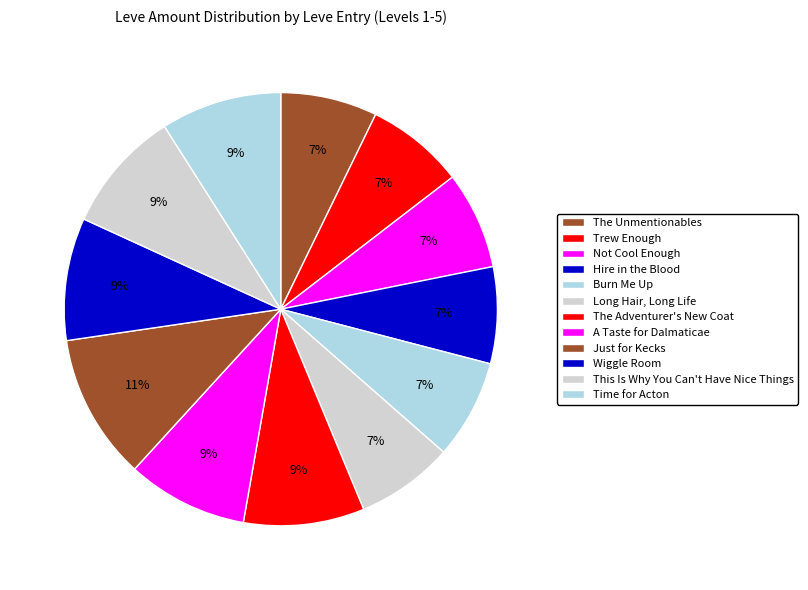

Which category has the smallest portion of the pie?

The Unmentionables